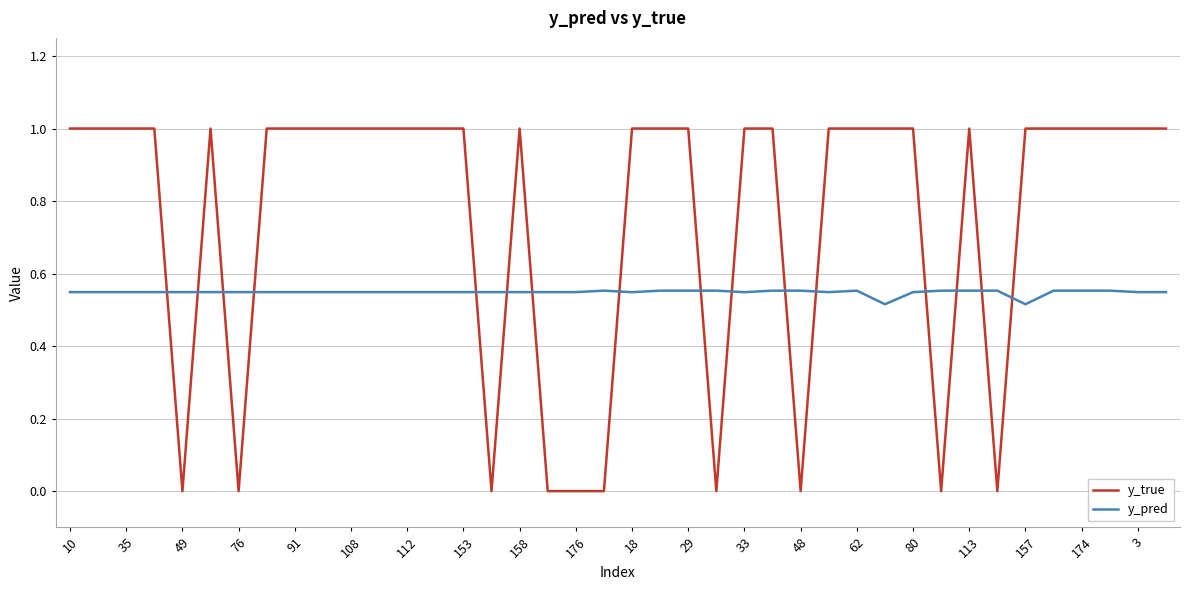

List the series in order of their overall mean, lowest first.

y_pred, y_true